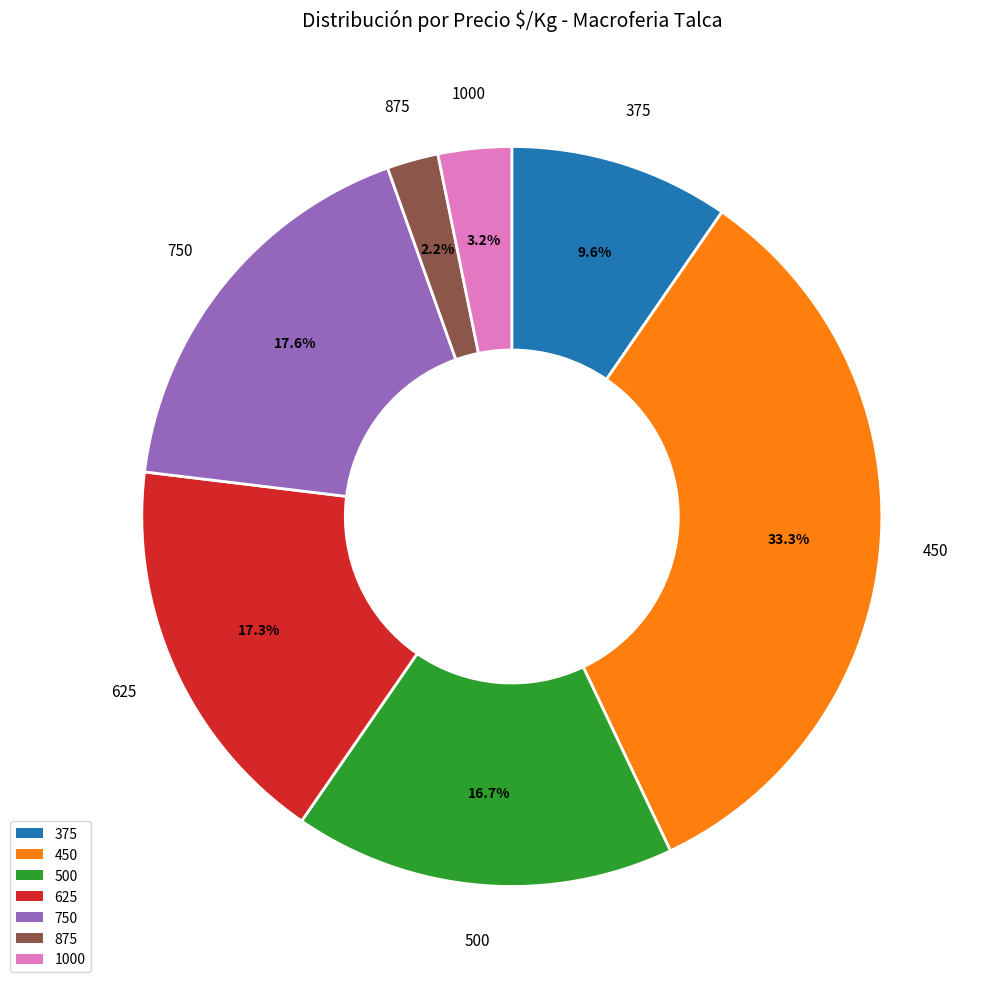

Between 1000 and 875, which is larger?

1000